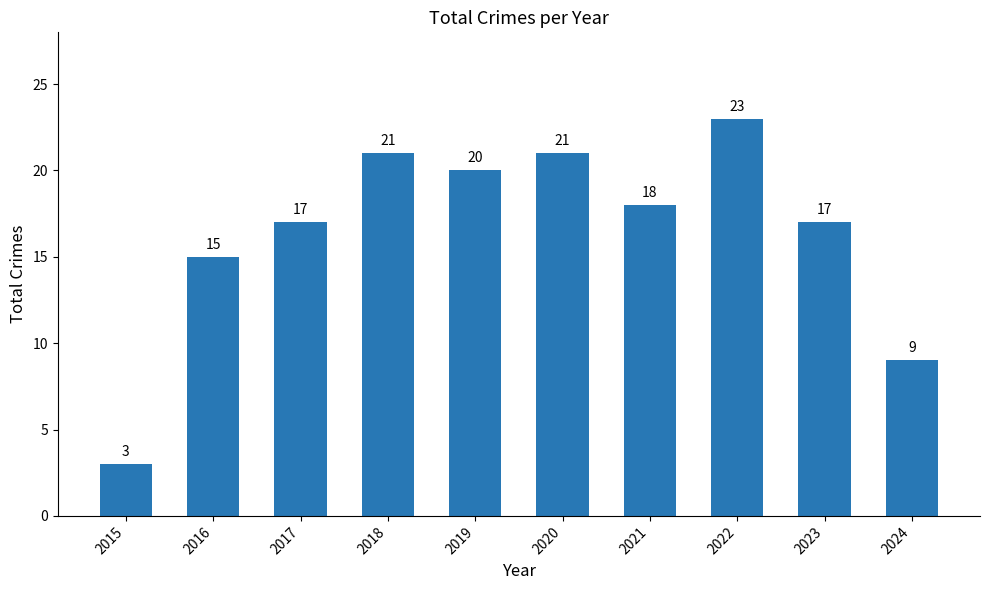

How many series are shown in this chart?

1